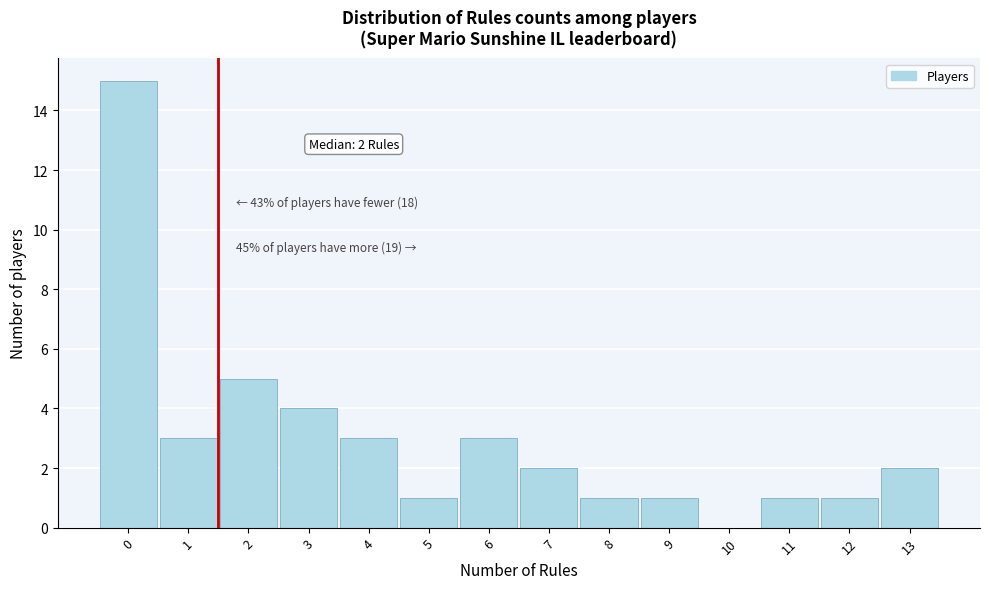

Reading right to left, extract all data points from this chart.

13=2	12=1	11=1	10=0	9=1	8=1	7=2	6=3	5=1	4=3	3=4	2=5	1=3	0=15